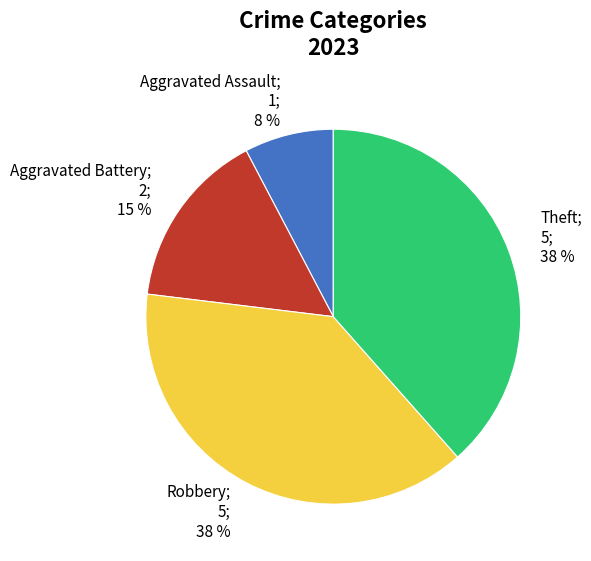

Between Robbery; 5; 38 % and Aggravated Battery; 2; 15 %, which is larger?

Robbery; 5; 38 %